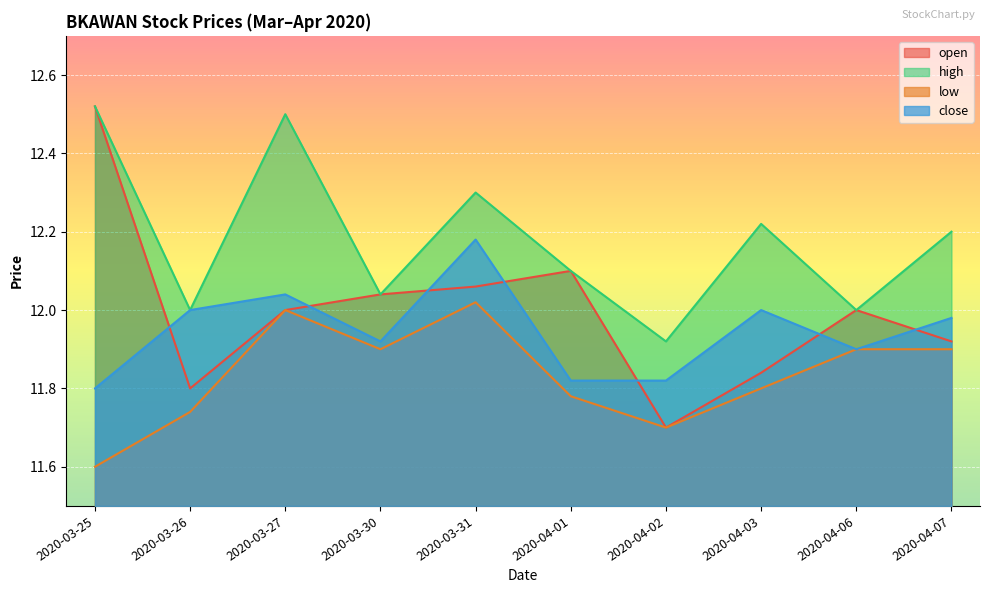

At which category does high reach its first local valley?

2020-03-26